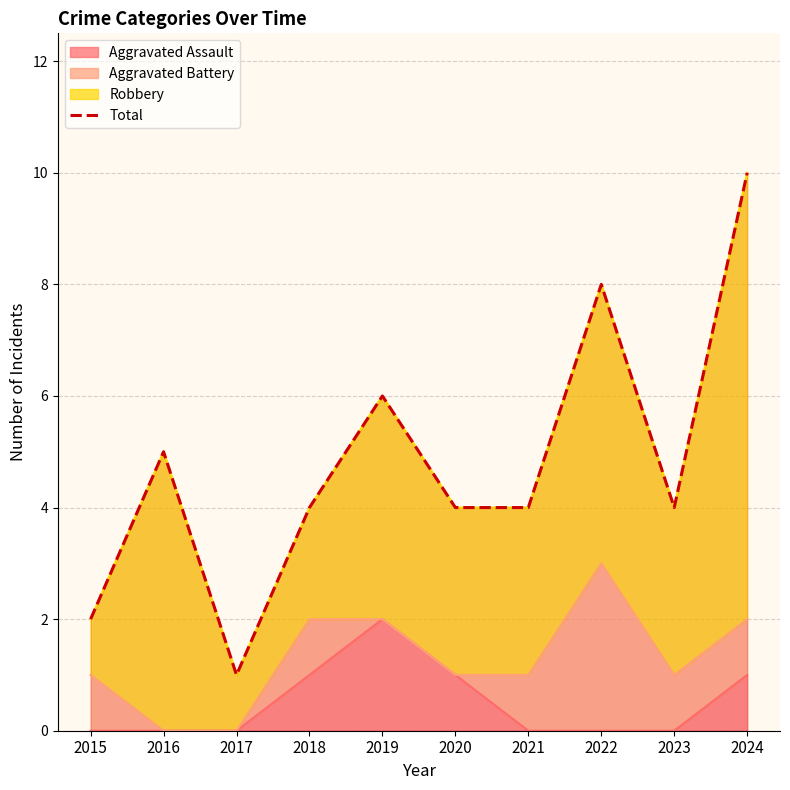

List the labels in order of value, smallest first.

2017, 2015, 2018, 2020, 2021, 2023, 2016, 2019, 2022, 2024